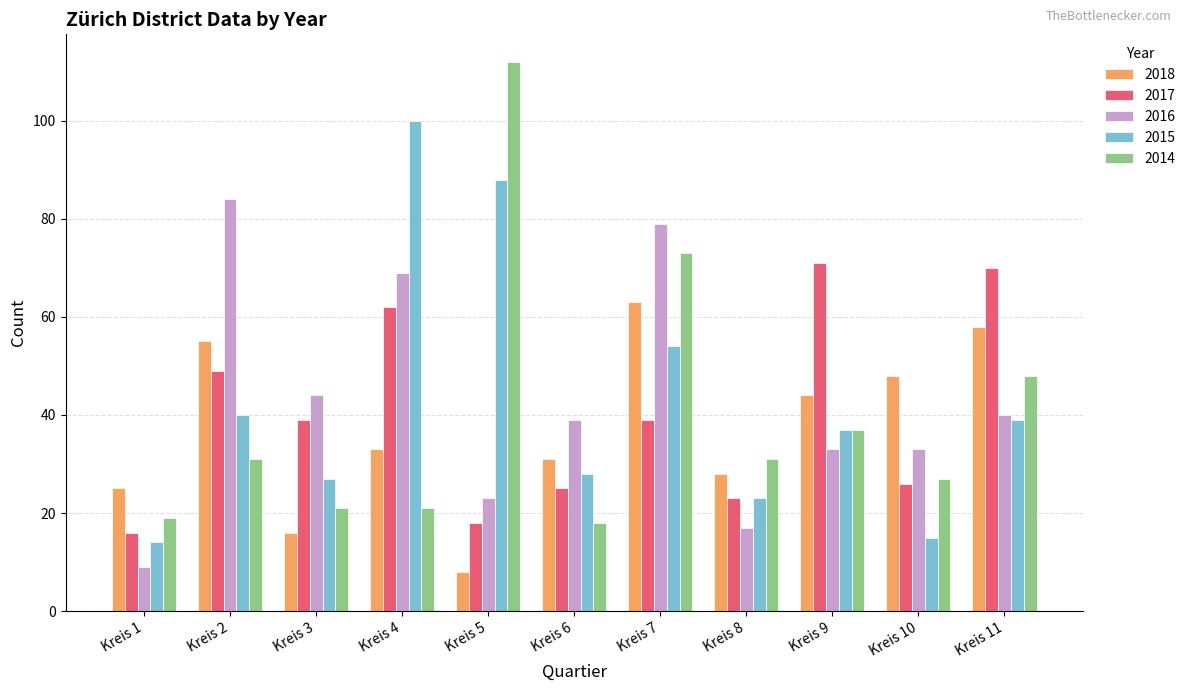

At Kreis 7, list the series in order from smallest to largest.

2017, 2015, 2018, 2014, 2016